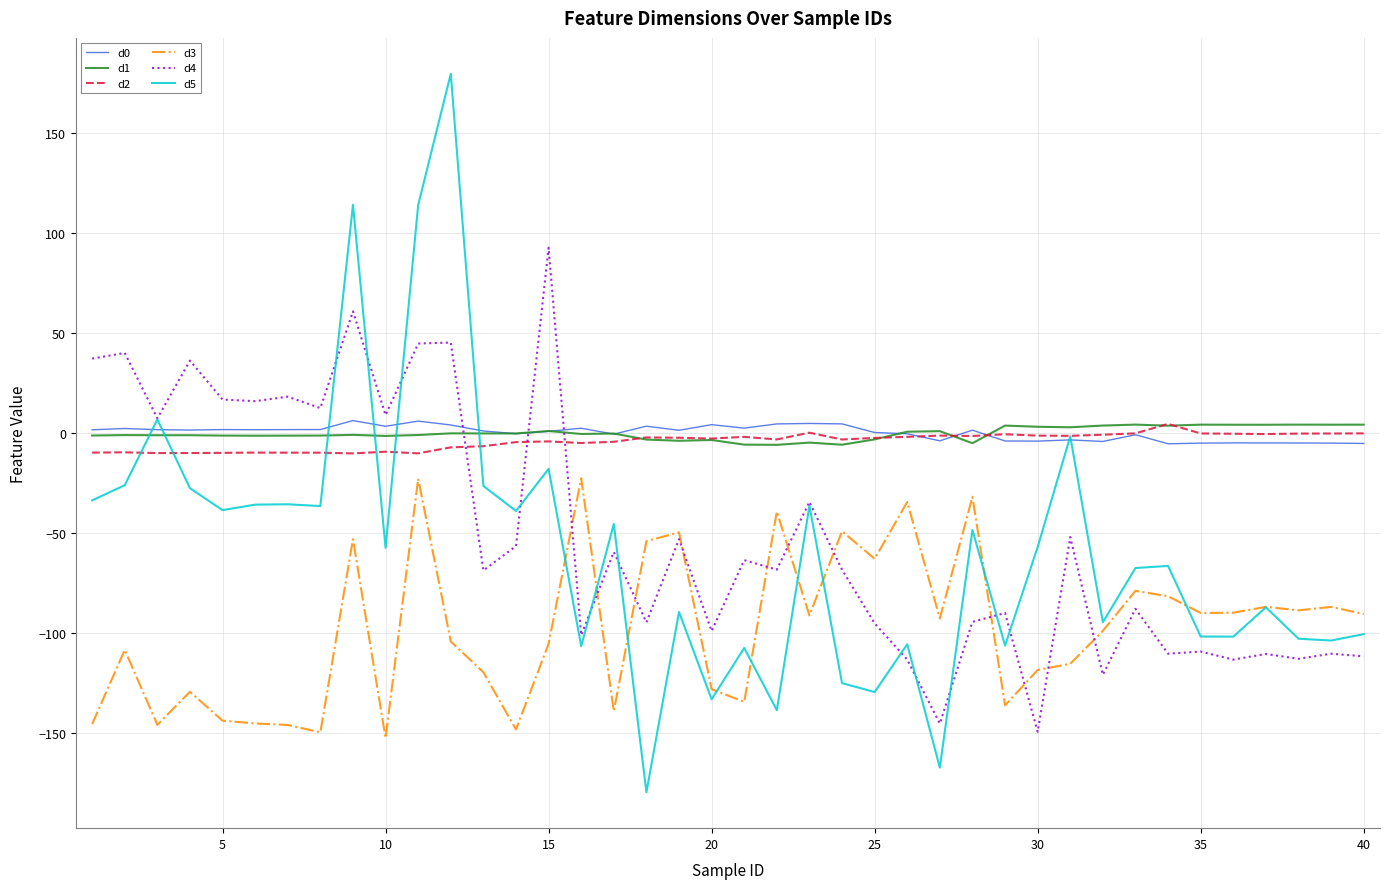

True or false: d3 and d1 cross at least once.

False